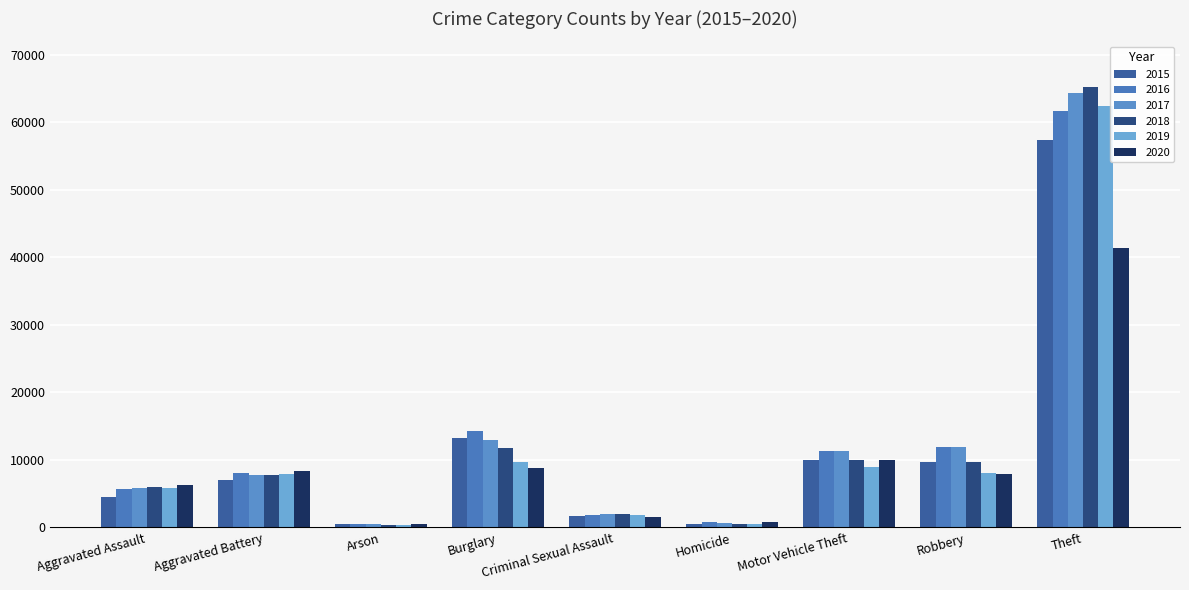

What is the difference between the maximum and second lowest values in the 2019 series?

61997